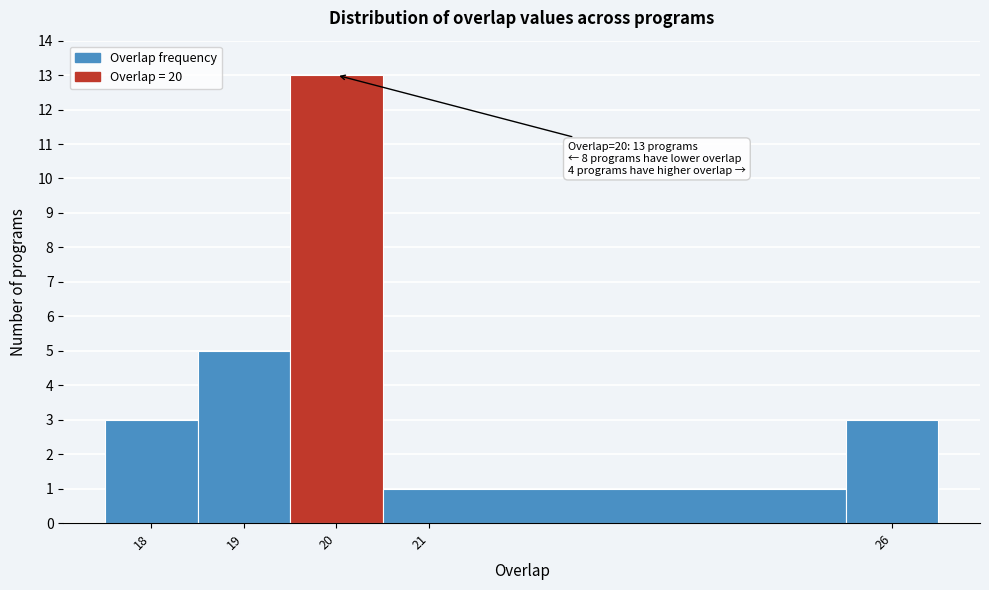

Which range on the x-axis has the tallest bar?

19.5 to 20.5